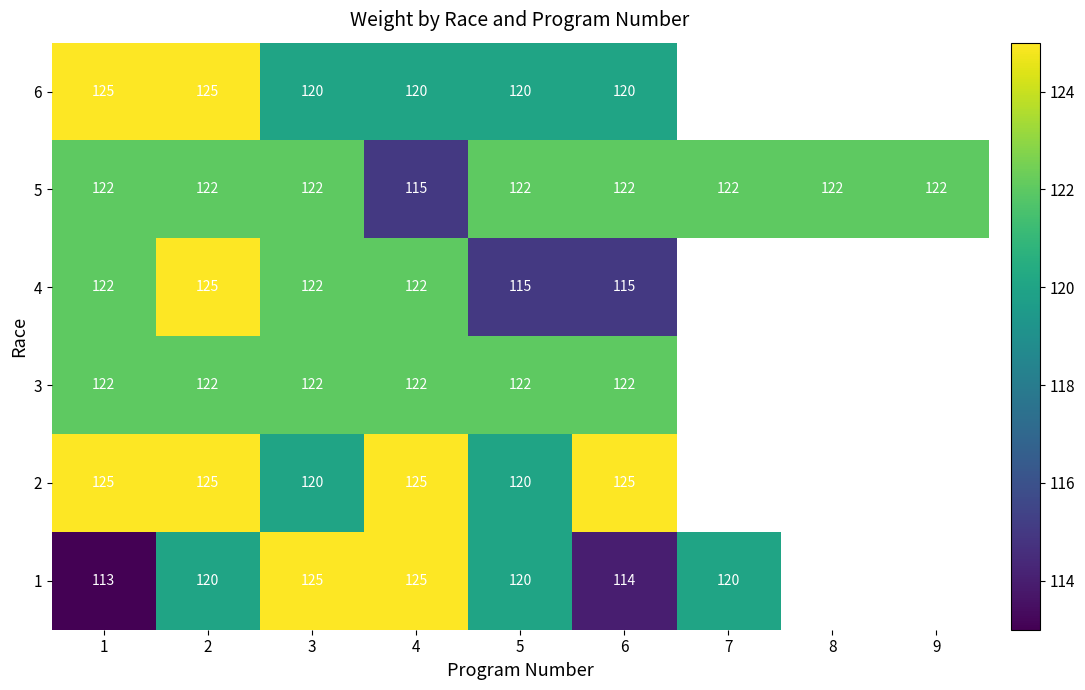

What is the spread (max minus min) of values at 6?

11